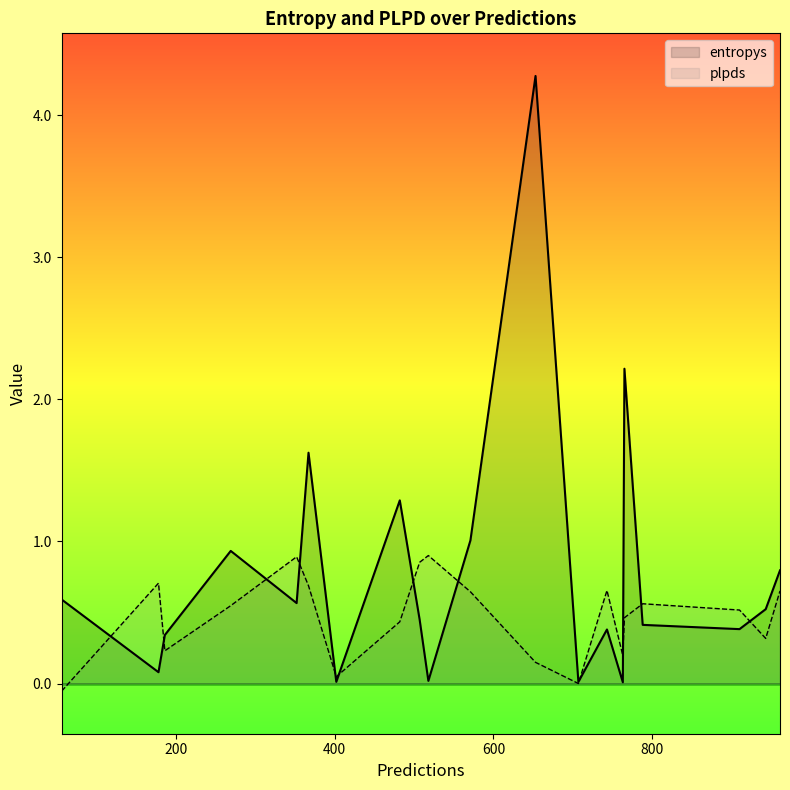

What is the difference between the highest and lowest values at 961?

0.1